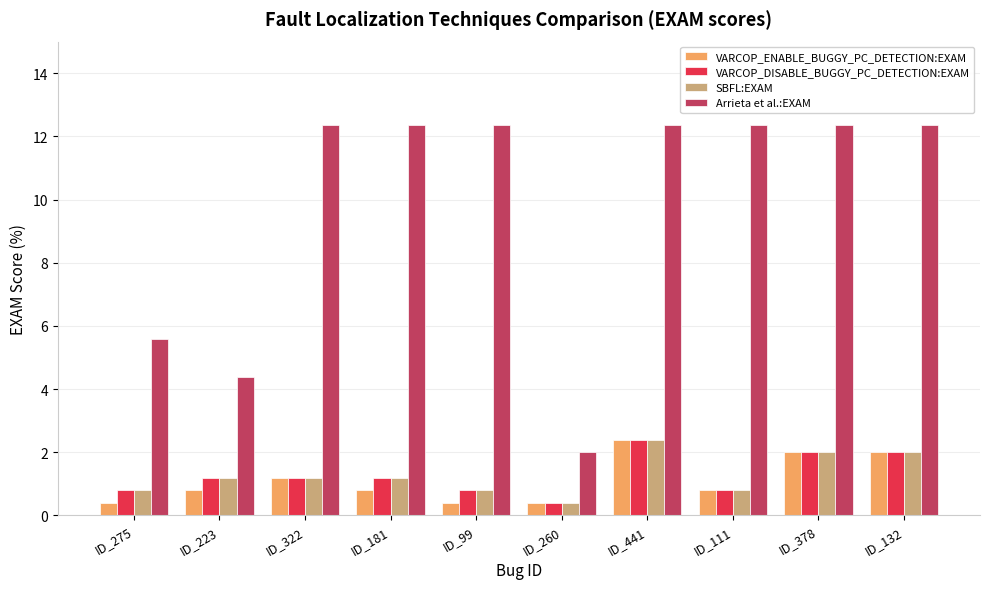

Is it true that SBFL:EXAM equals 1.2 at ID_181?

True